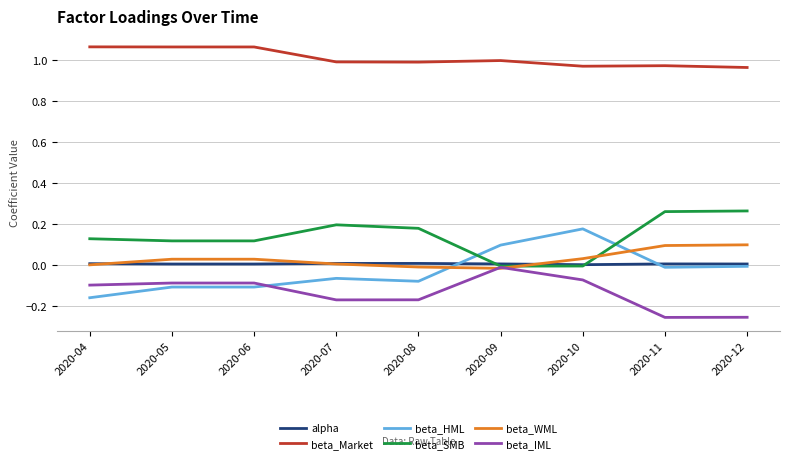

True or false: beta_Market and beta_IML cross at least once.

False